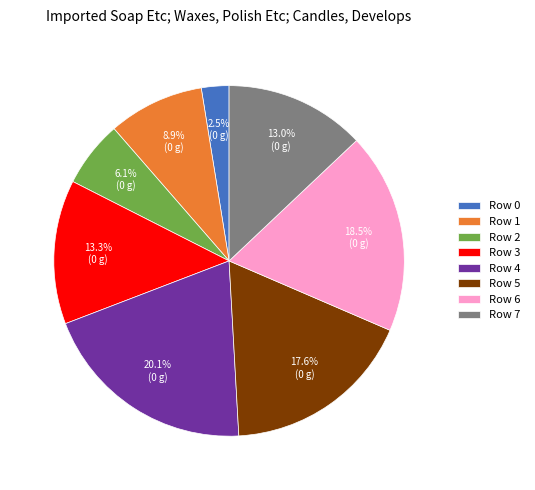

Which has a higher value, Row 5 or Row 3?

Row 5